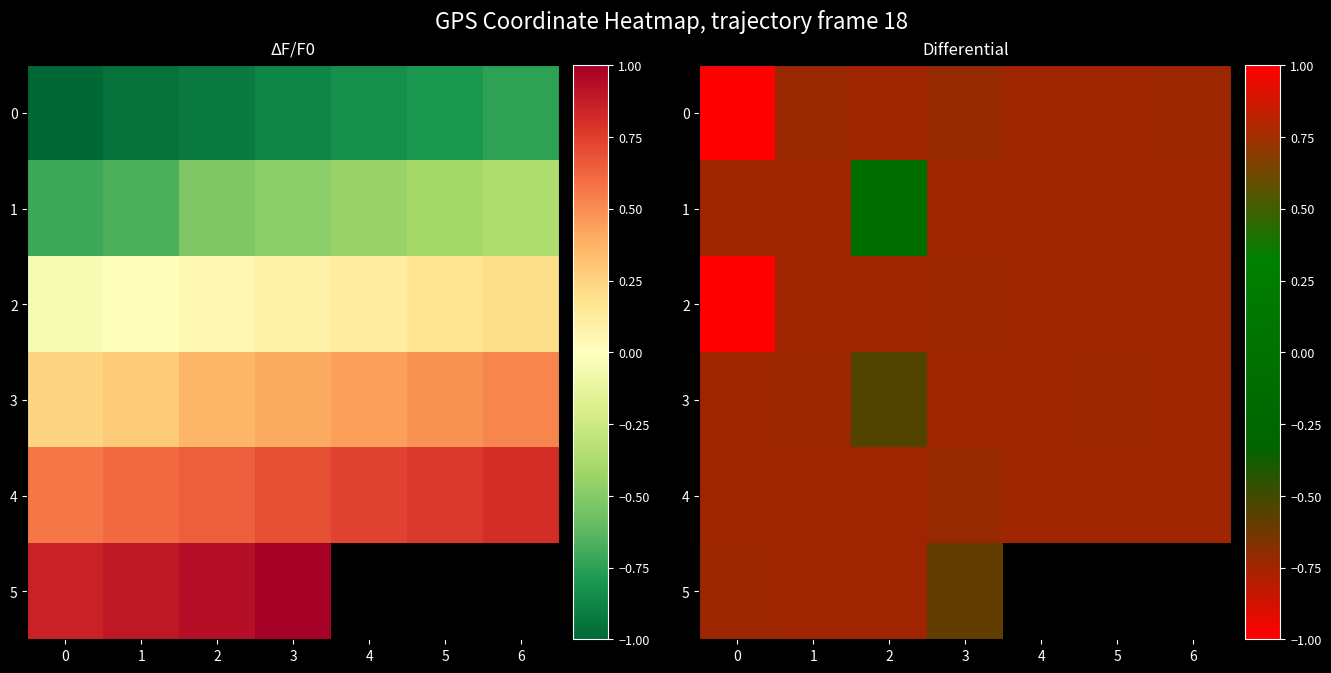

What is the maximum value shown in the chart?

1.0